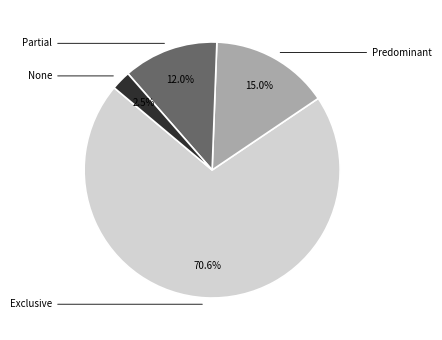

How many slices are in this pie chart?

4